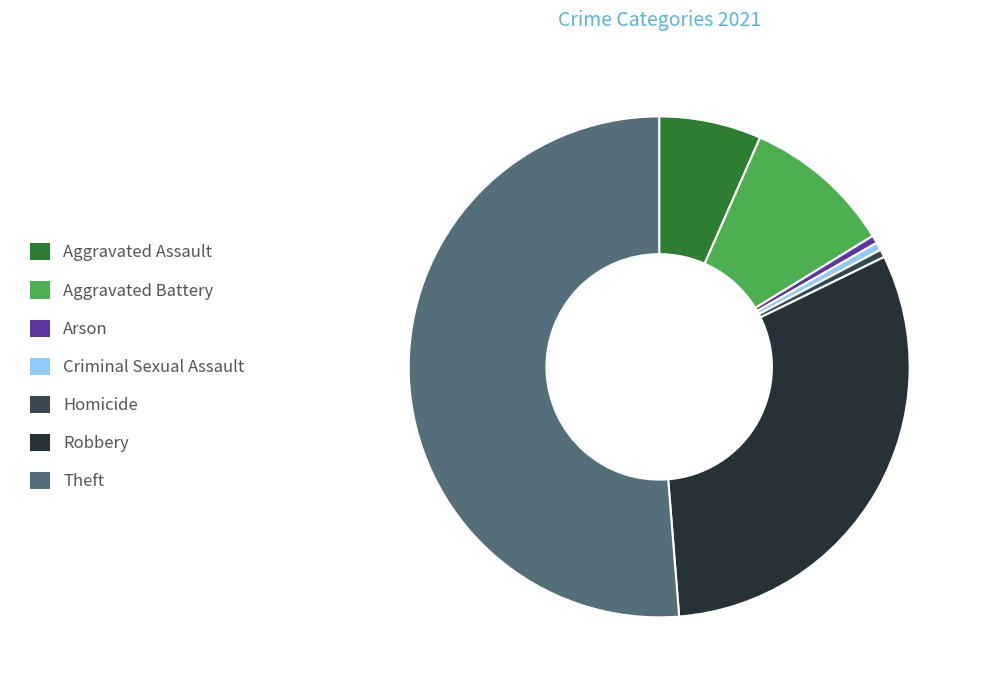

Is it true that Theft is 39% of the pie?

False